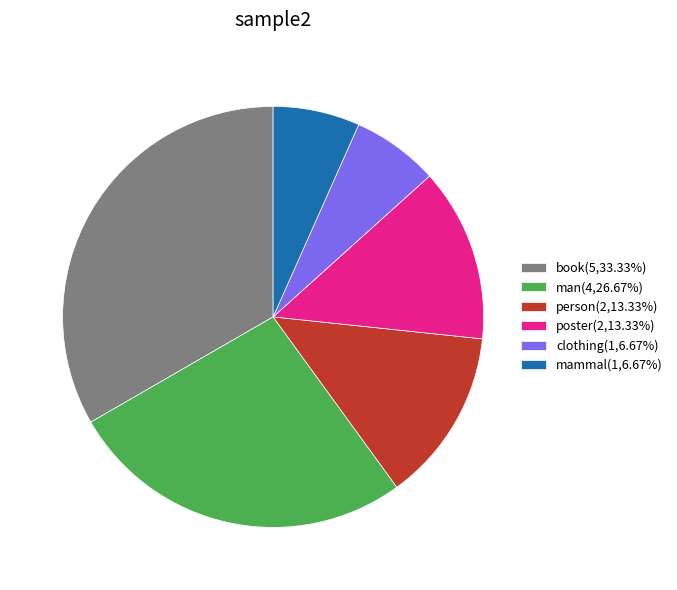

Which slice is the largest?

book